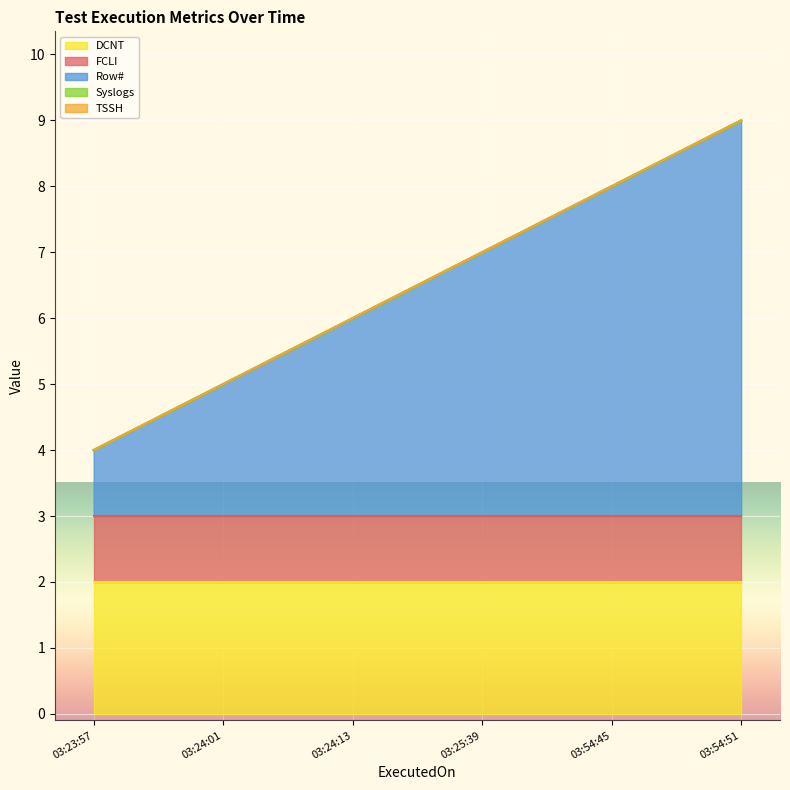

Which has a higher value, 2023-12-28 03:25:39 or 2023-12-28 03:24:13?

2023-12-28 03:25:39